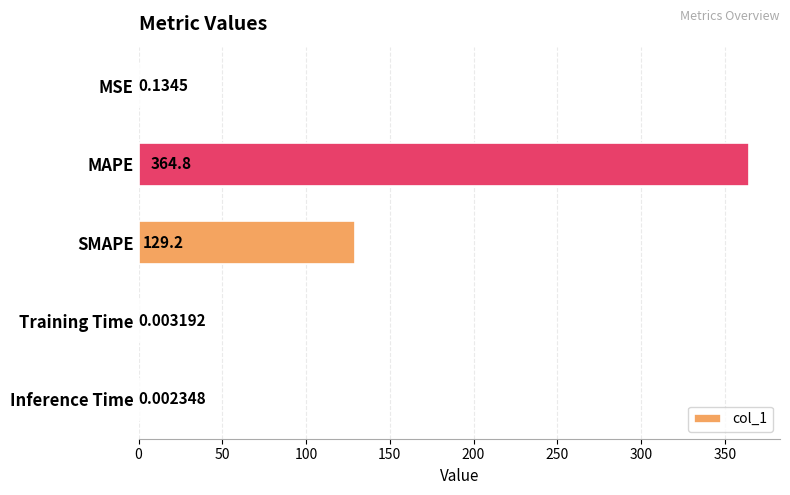

Does the chart contain stacked bars?

No